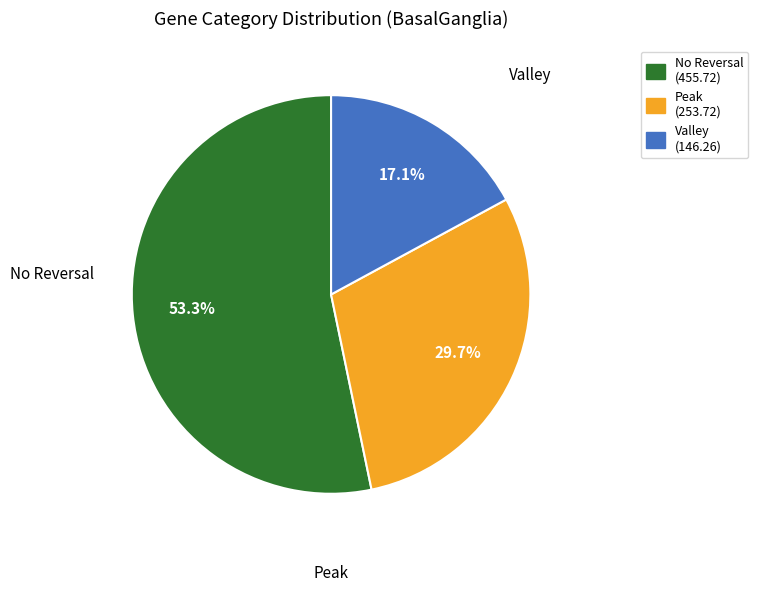

Rank the categories by value from highest to lowest.

No Reversal, Peak, Valley